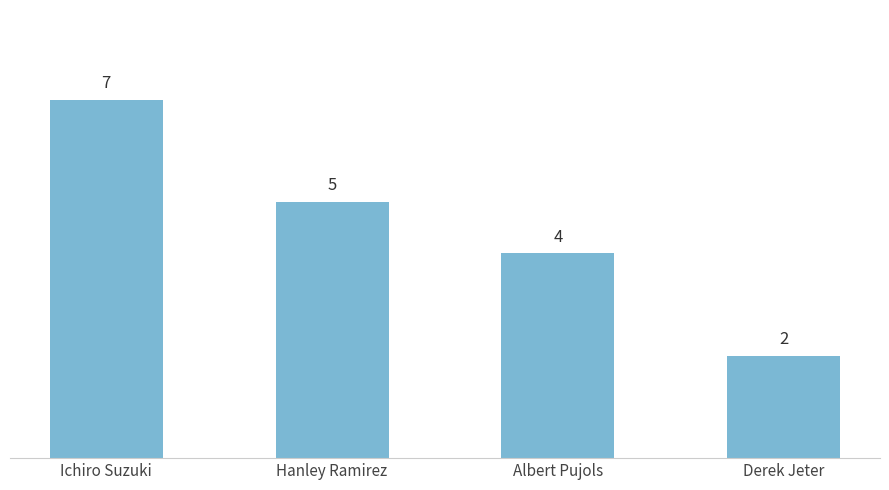

Reading right to left, extract all data points from this chart.

Derek Jeter=2	Albert Pujols=4	Hanley Ramirez=5	Ichiro Suzuki=7